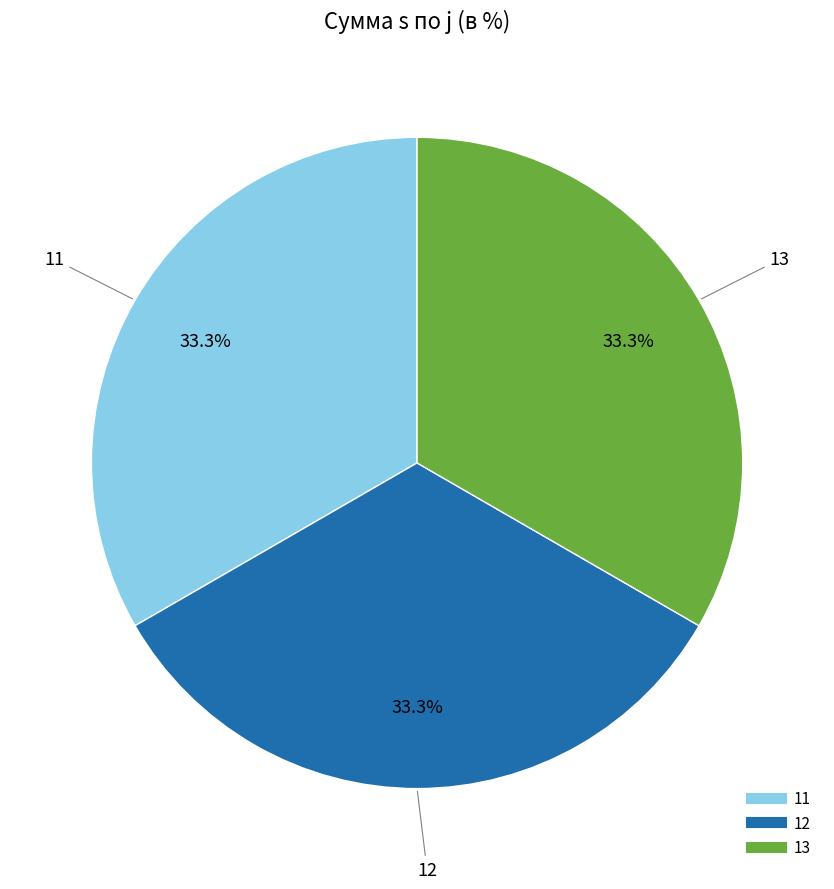

Is there a majority slice in this chart?

No